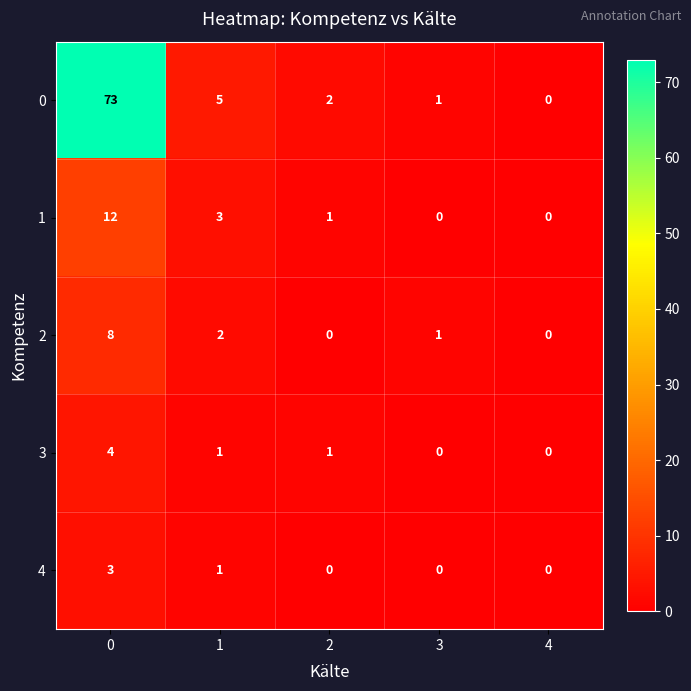

How many series are shown in this chart?

5